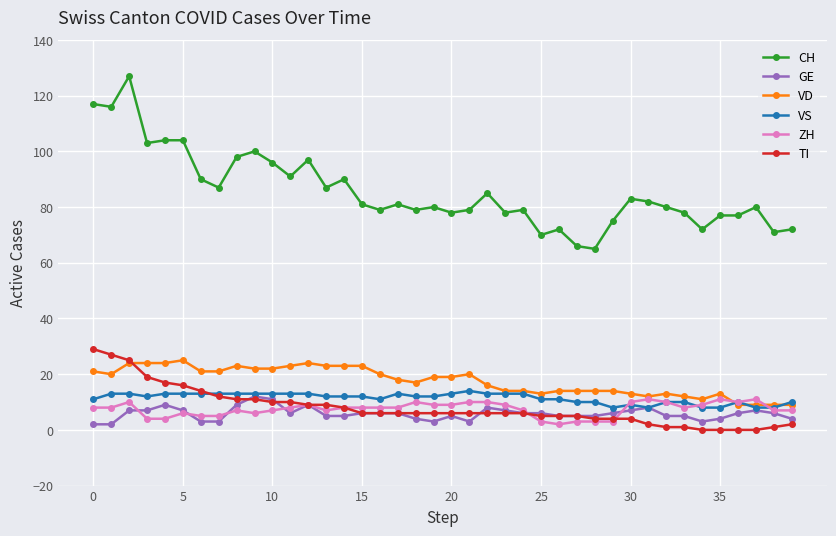

What is the value of the ZH point at the 12th from the left?

8